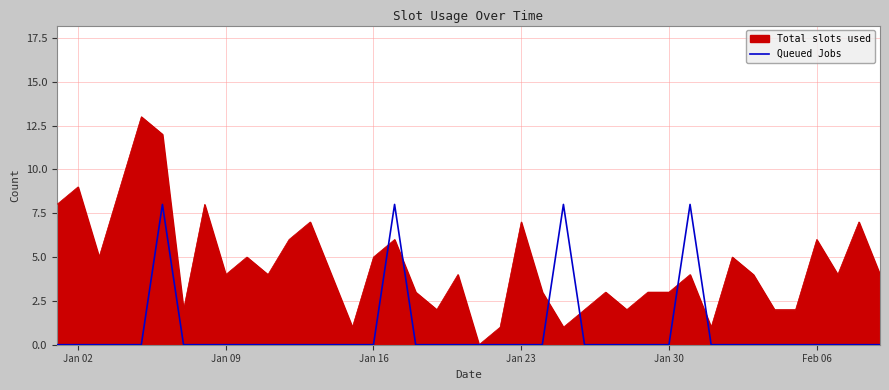

Rank the series by their maximum value, from highest to lowest.

Total slots used, Queued Jobs